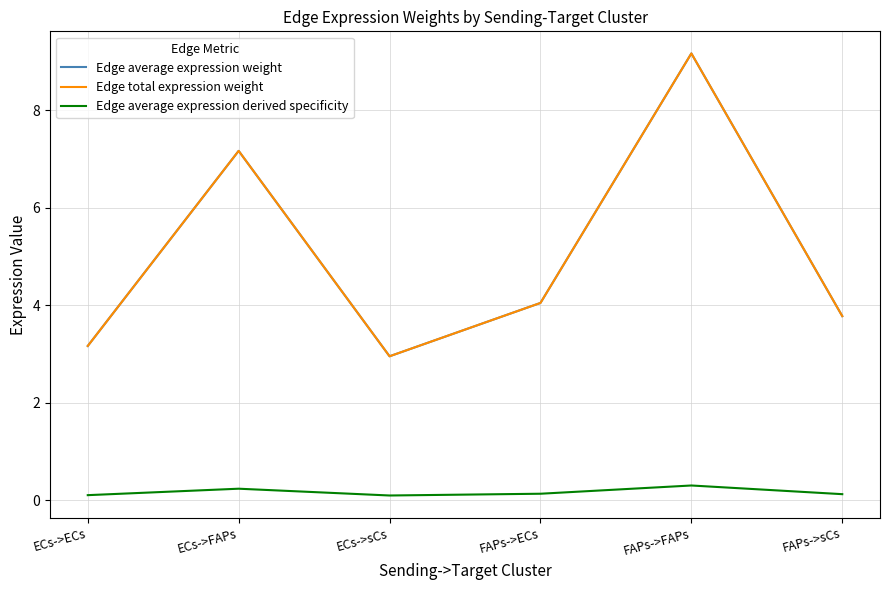

What is the label of the 5th point from the right?

ECs->FAPs